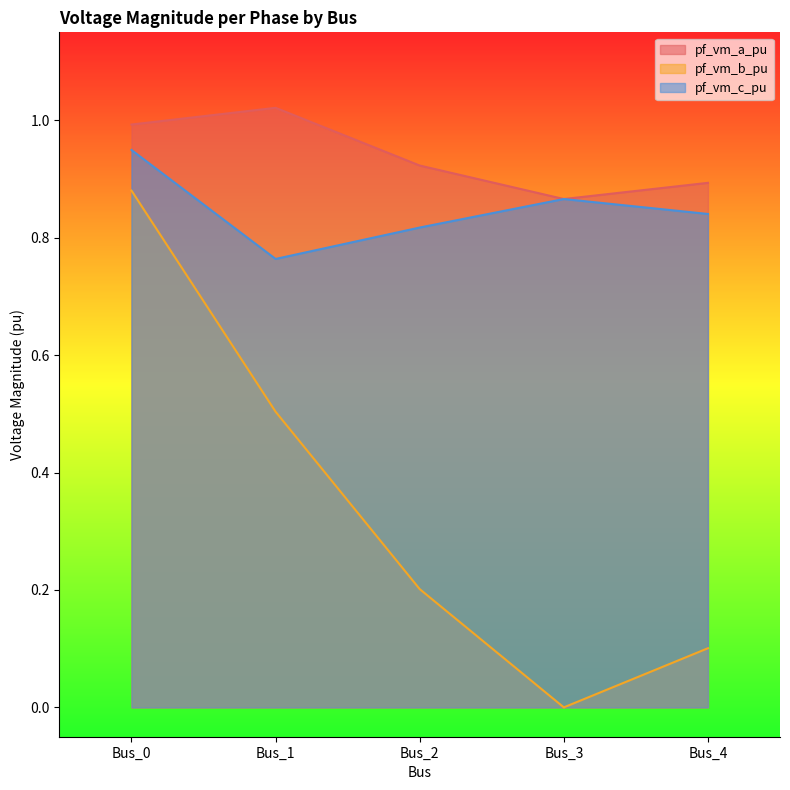

At which category is the sum across all series the highest?

Bus_0